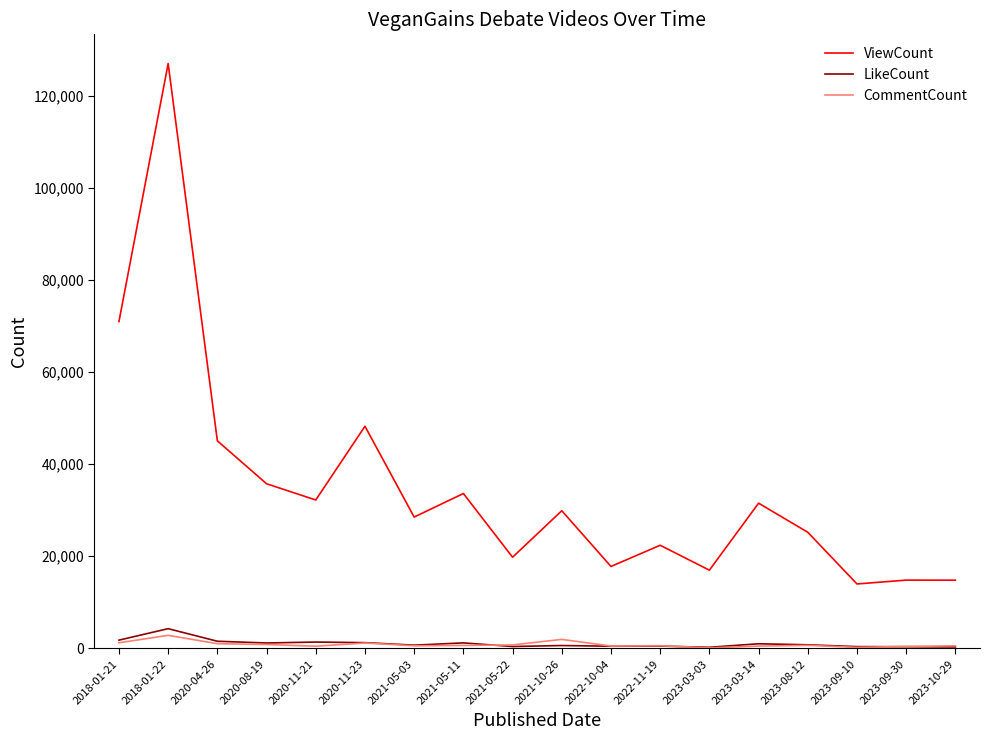

What is the difference between the maximum and minimum values in the CommentCount series?

2720